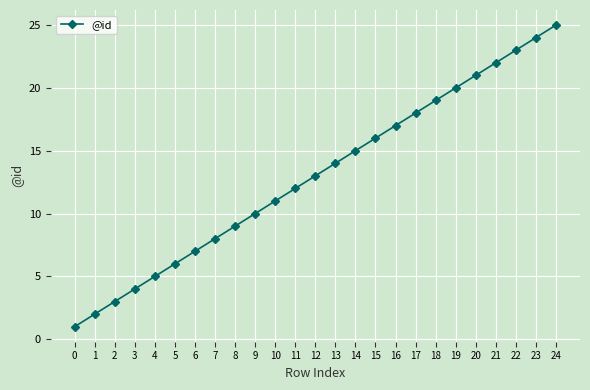

How many data points does each series have?

25